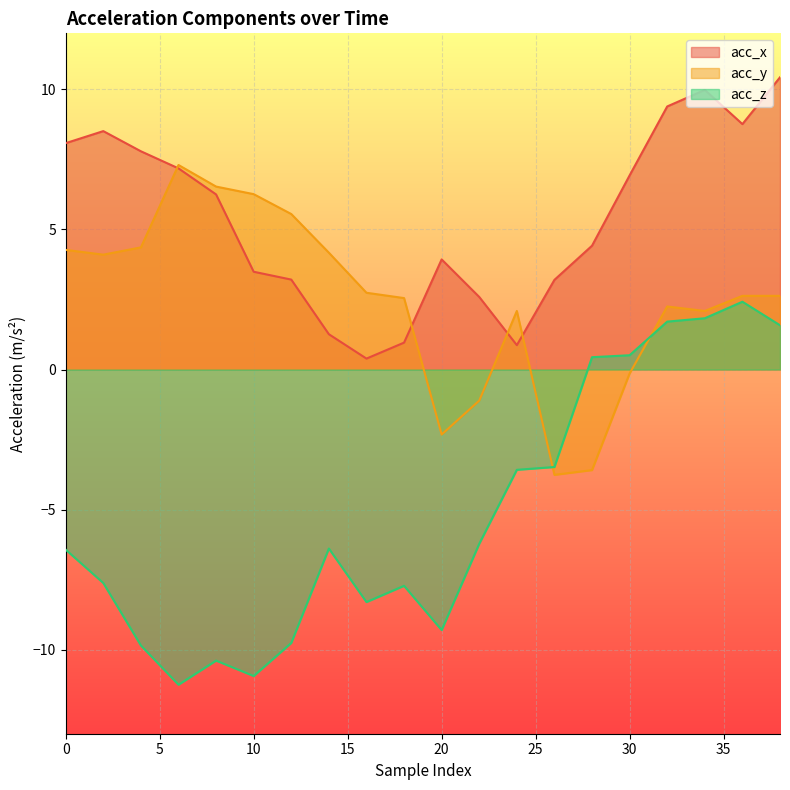

List the series in order of their overall mean, highest first.

acc_x, acc_y, acc_z